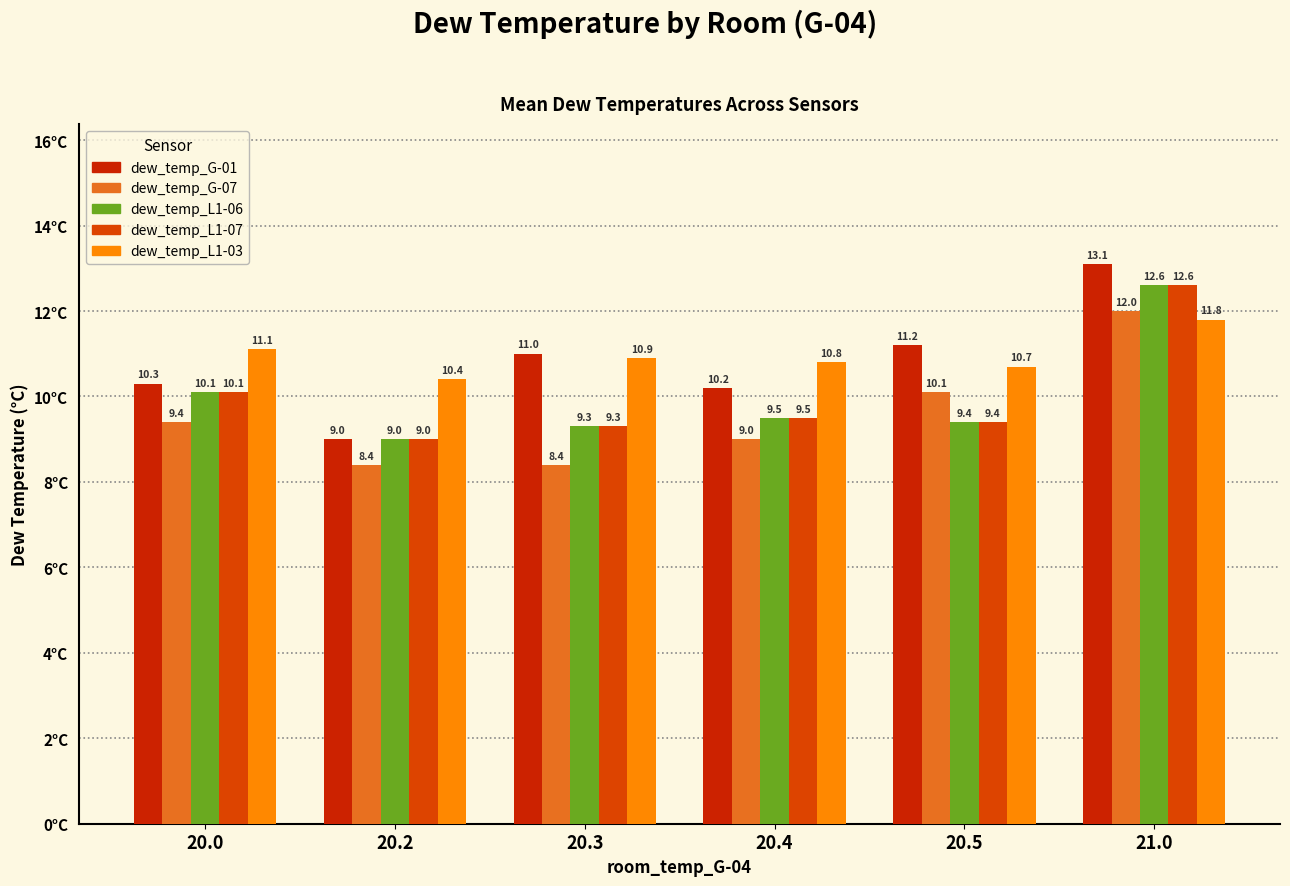

Does the chart contain stacked bars?

No